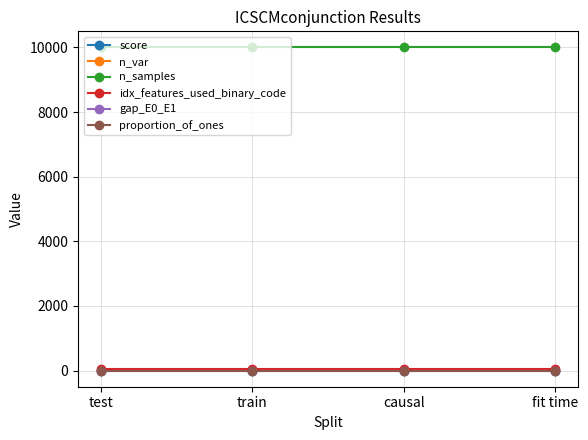

What are all the series names shown in the legend?

score, n_var, n_samples, idx_features_used_binary_code, gap_E0_E1, proportion_of_ones